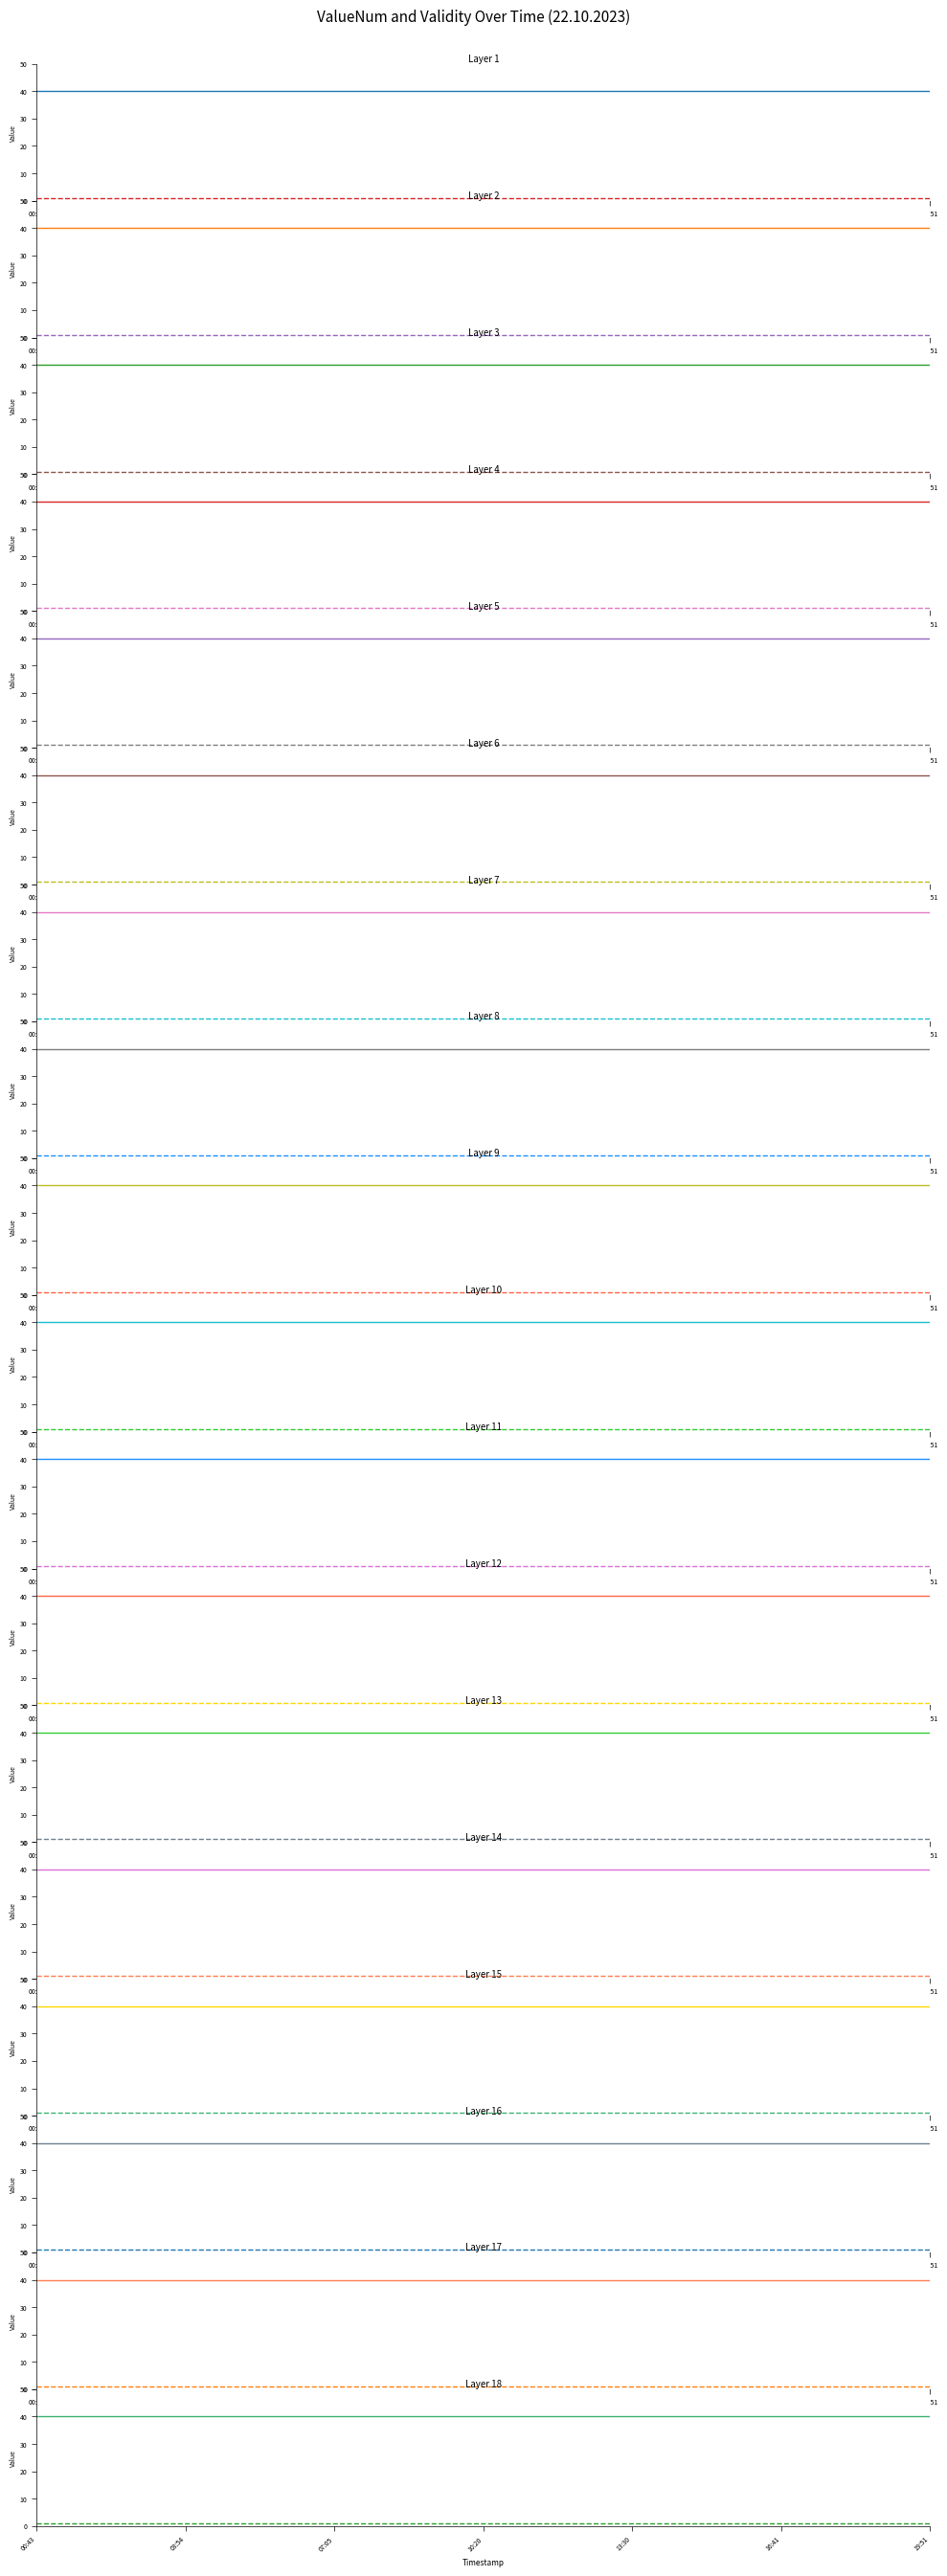

What is the difference between the highest and lowest values at 03:54?

39